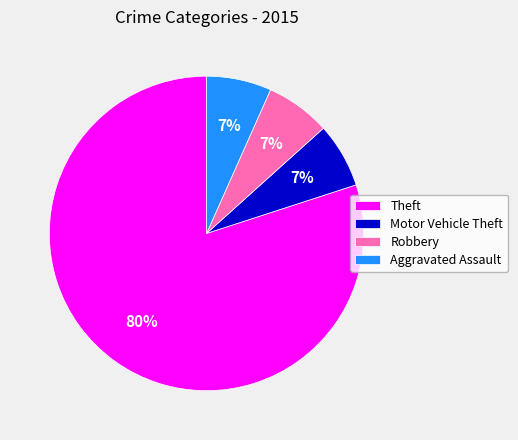

What is the ratio of the value at Aggravated Assault to the value at Motor Vehicle Theft?

1.0